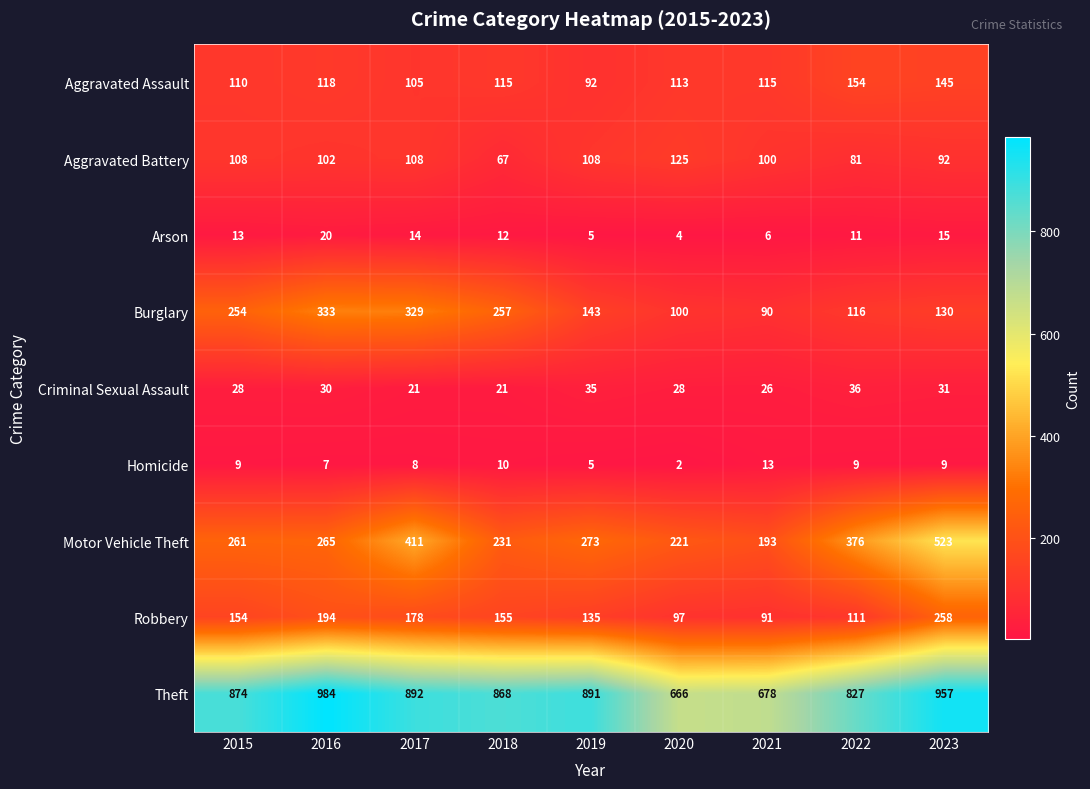

What is the difference between the maximum and minimum values in the Robbery series?

167